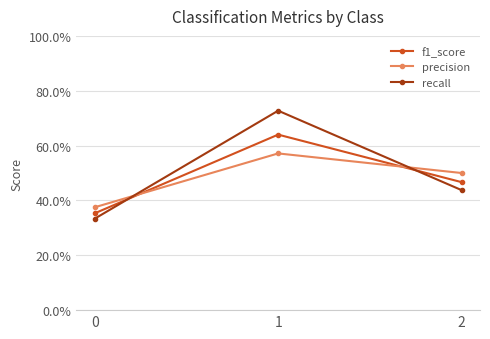

Which has a higher value, 0 or 1?

1